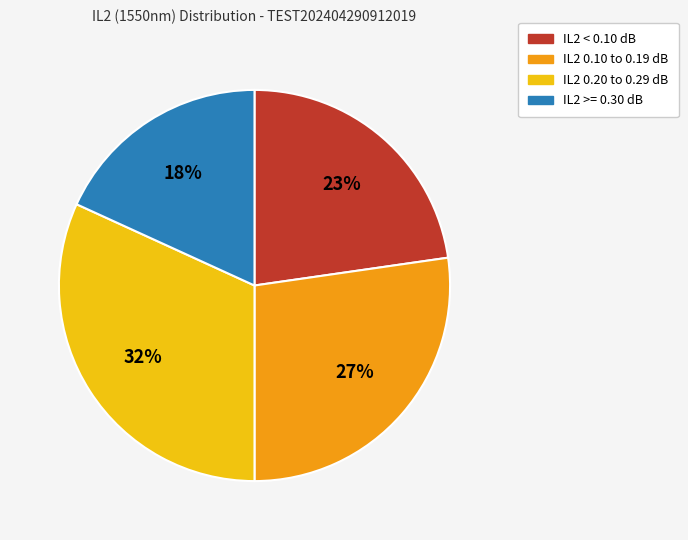

Does any single category account for the majority?

No